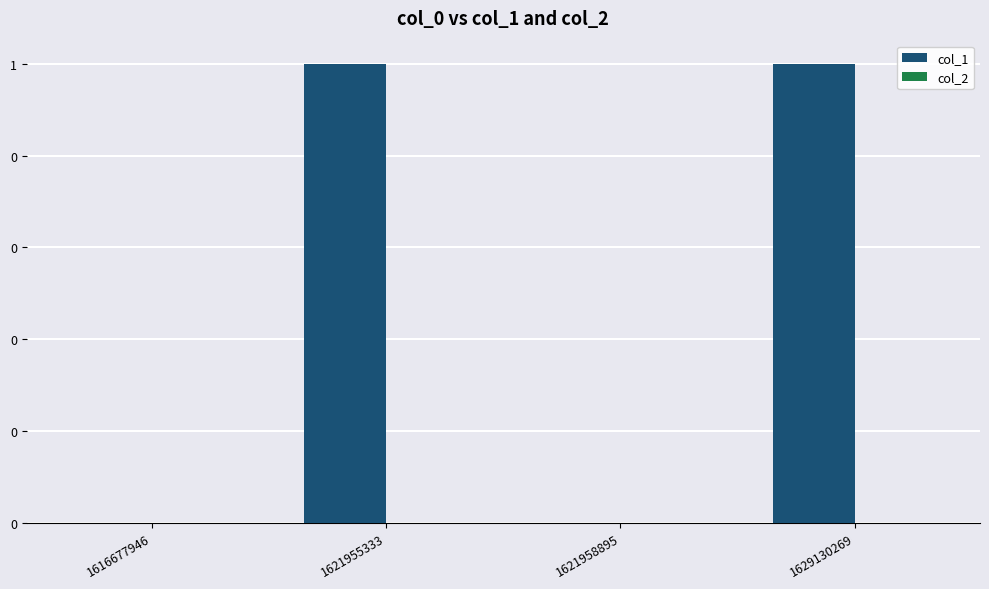

Are the bars horizontal?

No